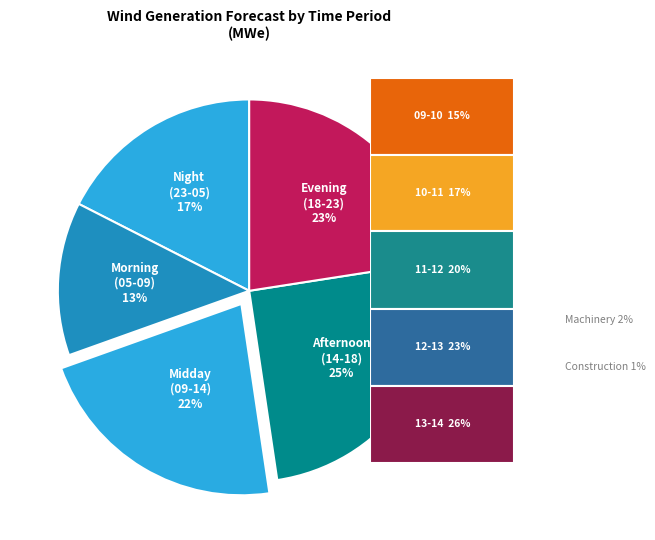

How many segments does this pie chart have?

5